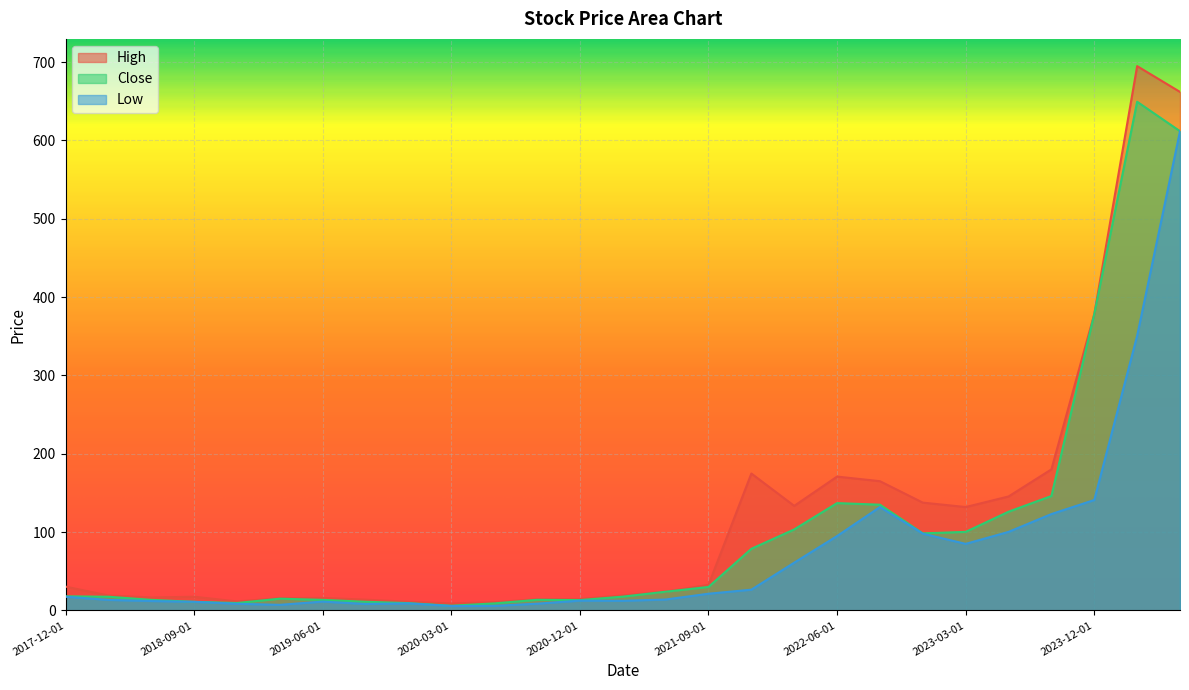

What is the highest value of the Close series?

649.5